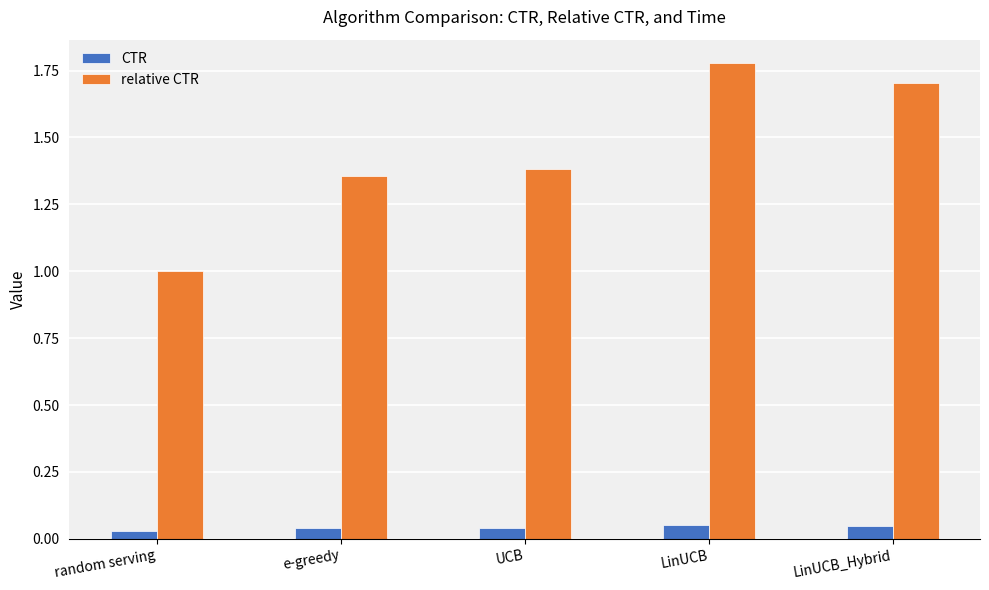

List the series in order of their overall mean, highest first.

relative CTR, CTR